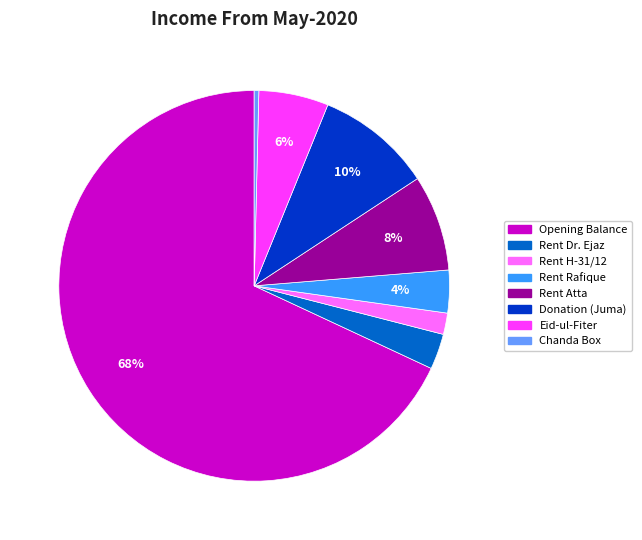

Which has a higher value, Rent H-31/12 or Rent Rafique?

Rent Rafique